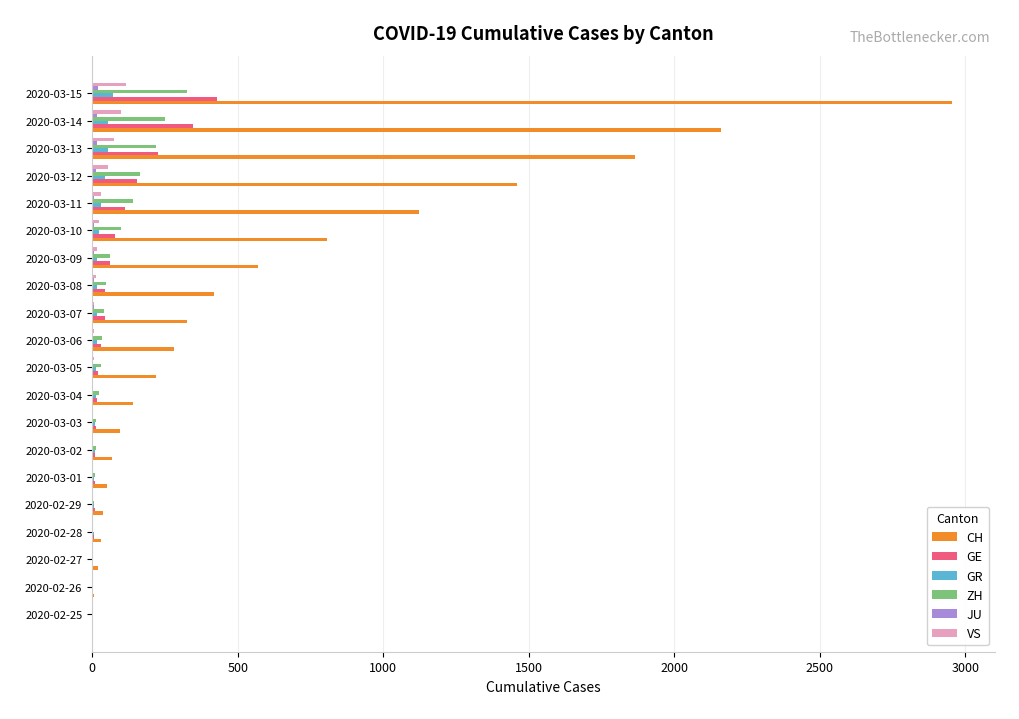

What is the highest value of the GR series?

71